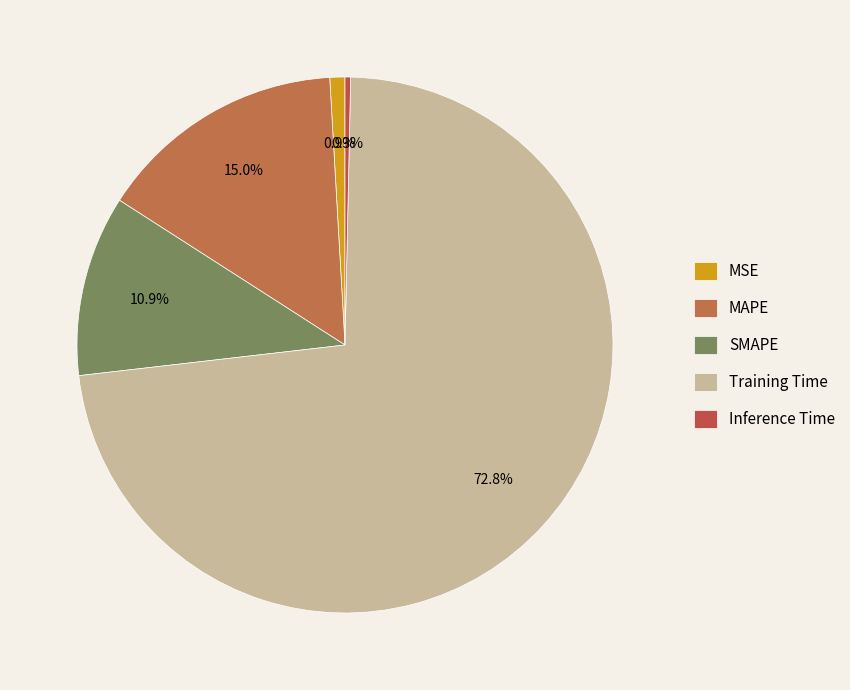

How many slices are in this pie chart?

5